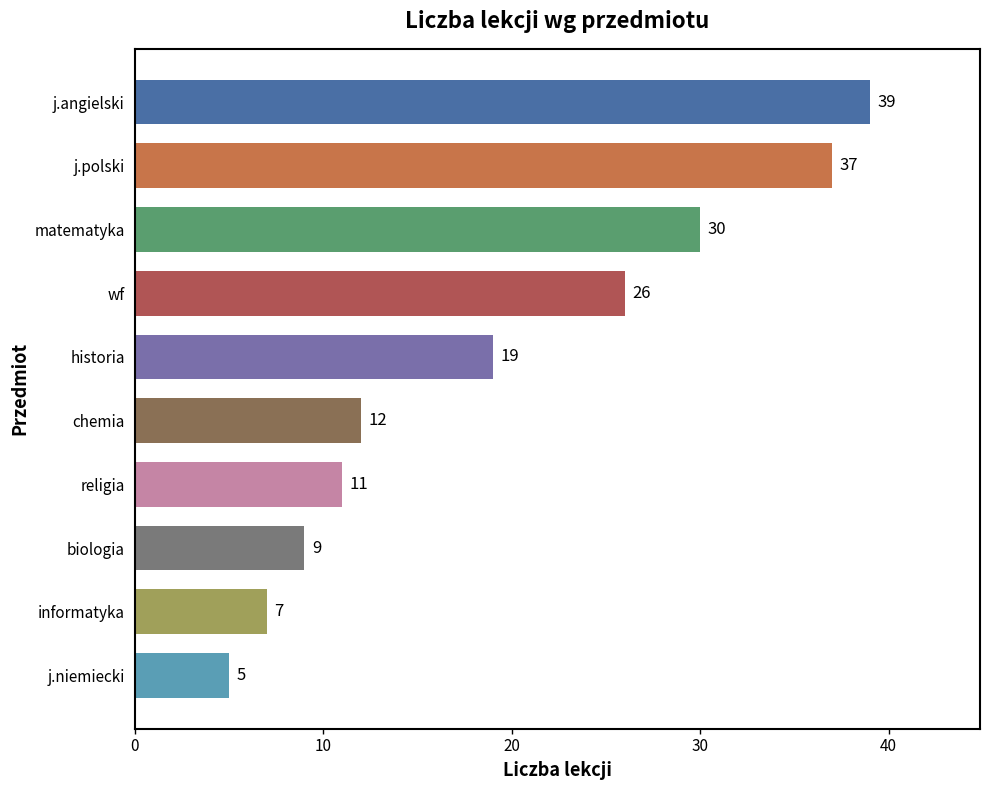

What position from the bottom is informatyka?

2